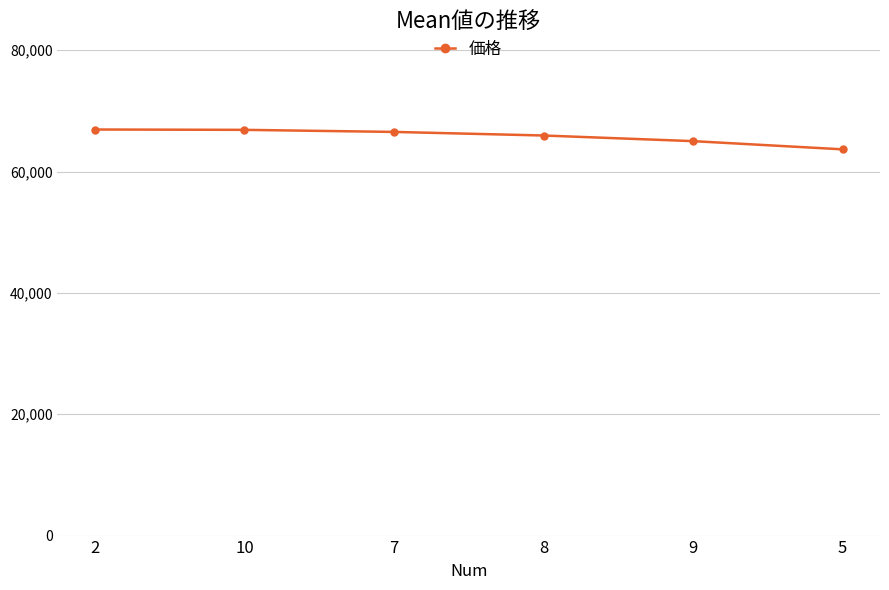

True or false: the data shows 66534.6 at 7.

True